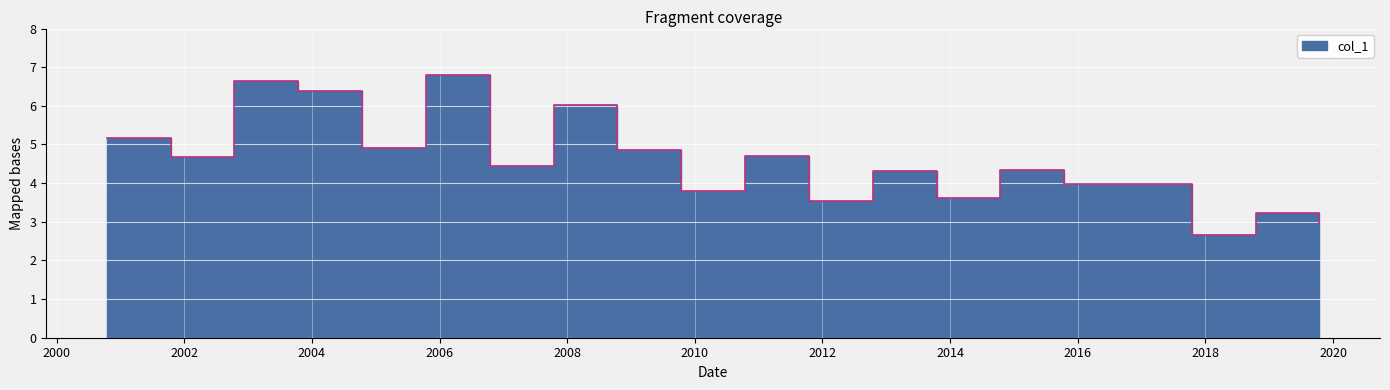

Rank the categories by value from highest to lowest.

2005-10-15, 2002-10-15, 2003-10-15, 2007-10-15, 2000-10-15, 2004-10-15, 2008-10-15, 2010-10-15, 2001-10-15, 2006-10-15, 2014-10-15, 2012-10-15, 2015-10-15, 2016-10-15, 2009-10-15, 2013-10-15, 2011-10-15, 2018-10-15, 2019-10-15, 2017-10-15